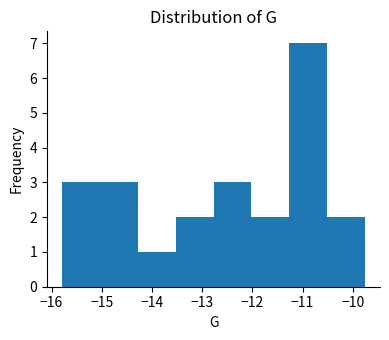

Reading left to right, transcribe this chart: for each bar, give the range it covers on the x-axis and its height. Neither the bar edges nor the heights are printed on the chart, so give them approximately, as read against the axes.

-15.8 to -15.0: 3
-15.0 to -14.3: 3
-14.3 to -13.5: 1
-13.5 to -12.8: 2
-12.8 to -12.0: 3
-12.0 to -11.3: 2
-11.3 to -10.5: 7
-10.5 to -9.8: 2